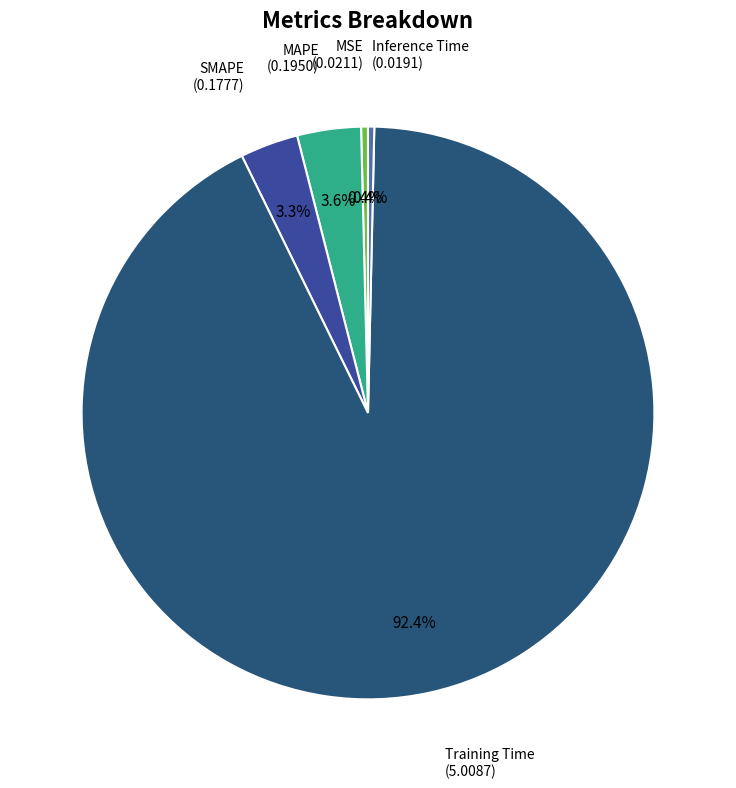

Is there a majority slice in this chart?

Yes